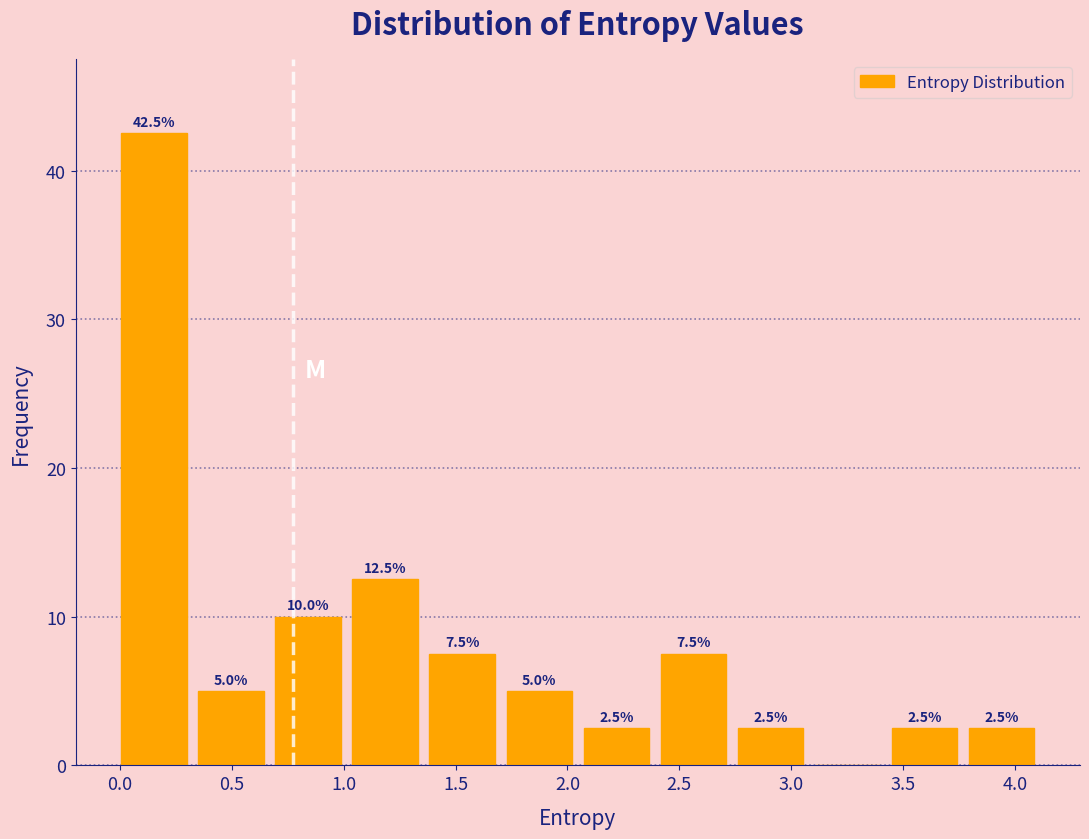

Over which range of the x-axis is the bar tallest?

0.00 to 0.35